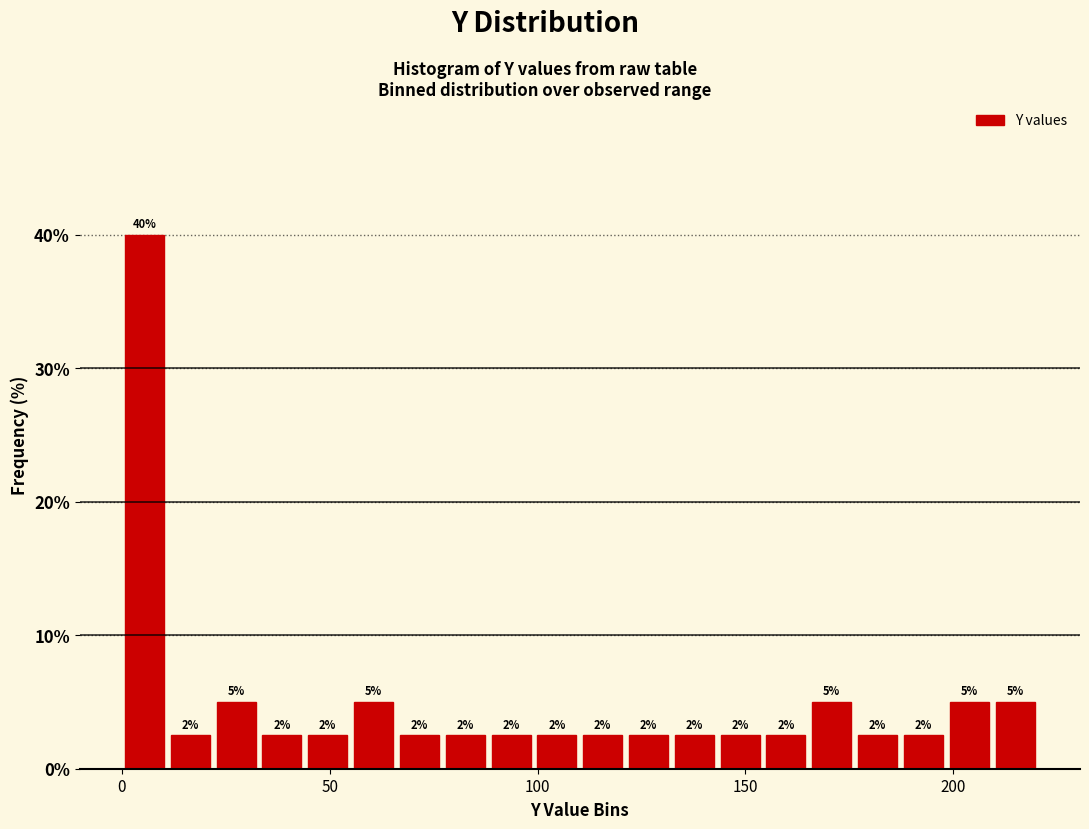

Around what value on the x-axis is the tallest bar? Give the approximate position of its centre, as read against the axis.

5